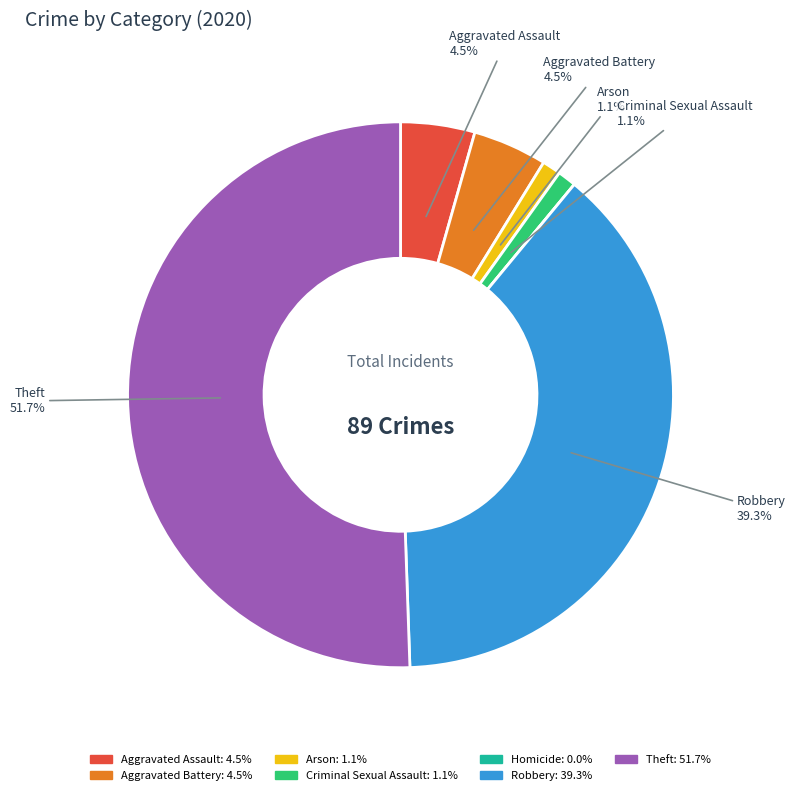

Is there a majority slice in this chart?

Yes